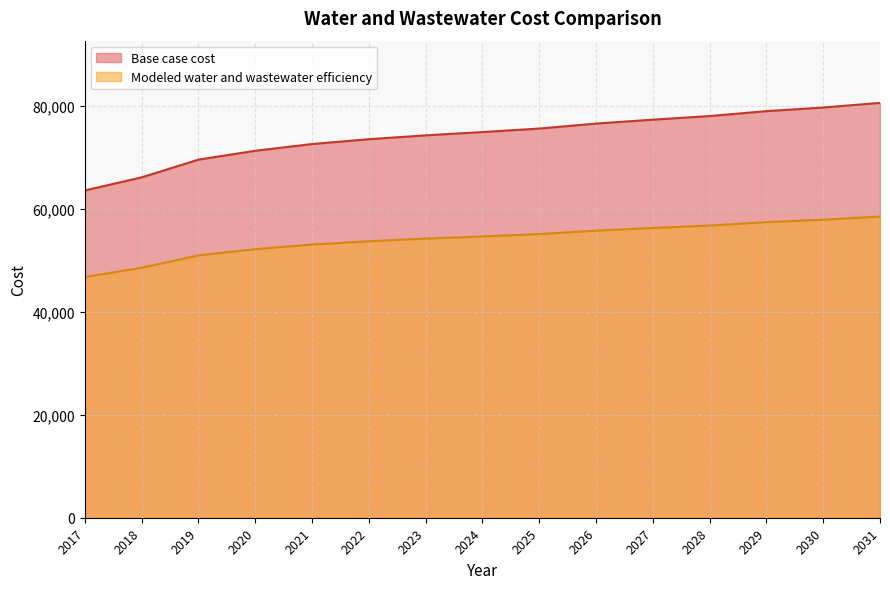

Which series has the largest range (max minus min)?

Base case cost